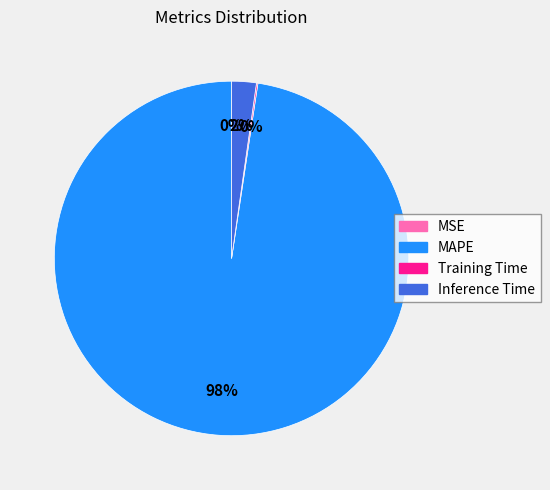

To the nearest percent, what is the difference between the largest and smallest slice percentages?

98%